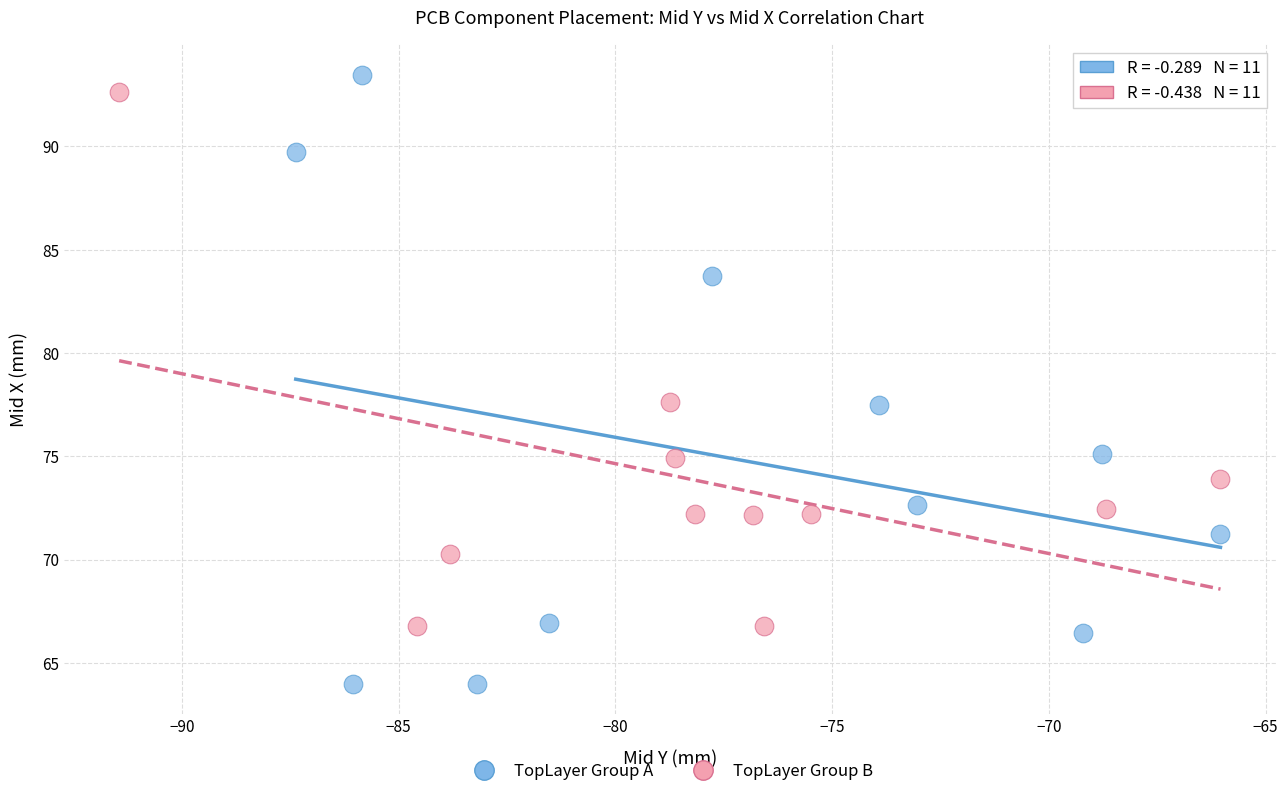

Which series reaches the minimum Y coordinate?

TopLayer Group A